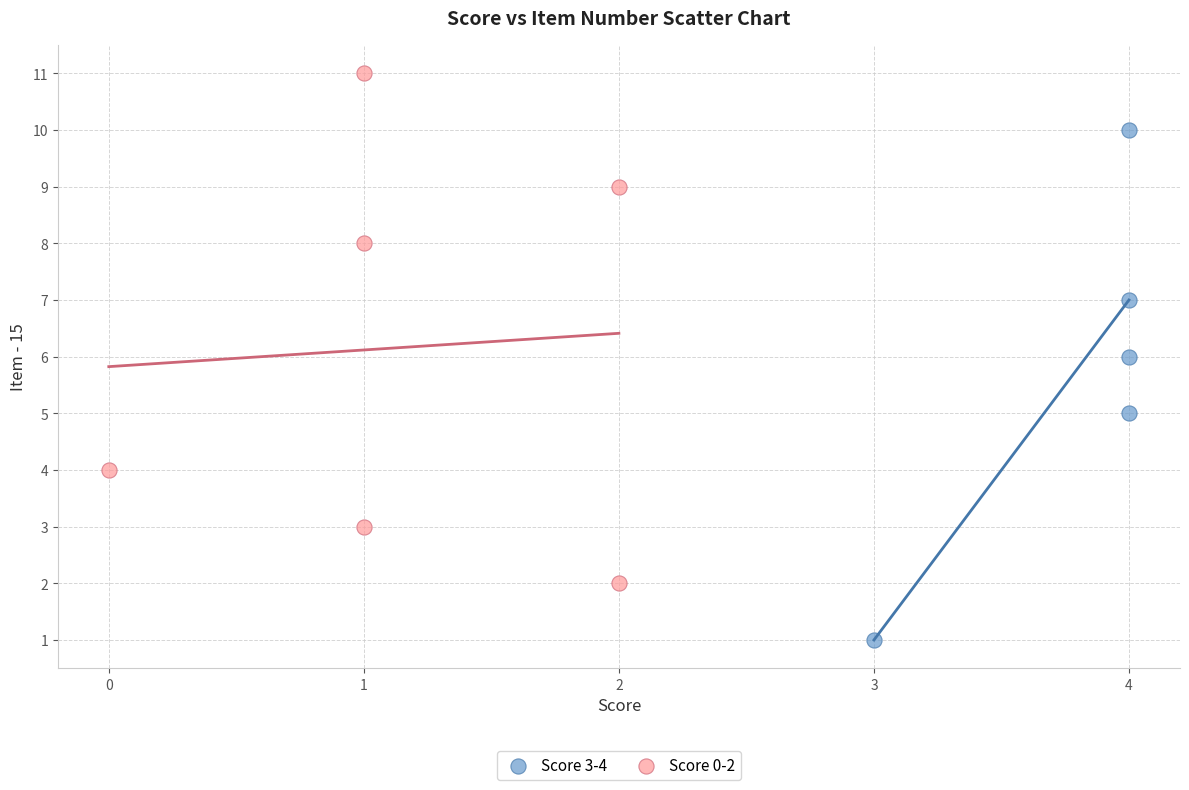

Which series contains the lowest Y value?

Score 3-4